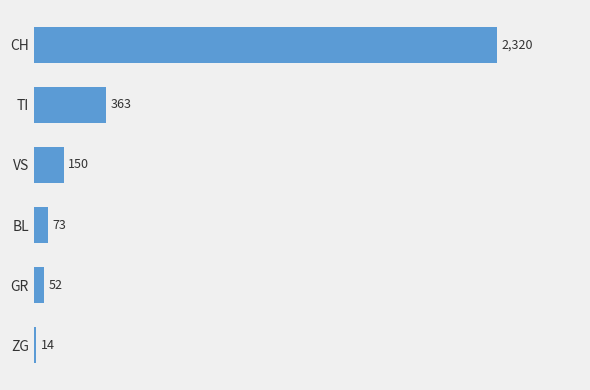

At which label is the value closest to 1167?

TI